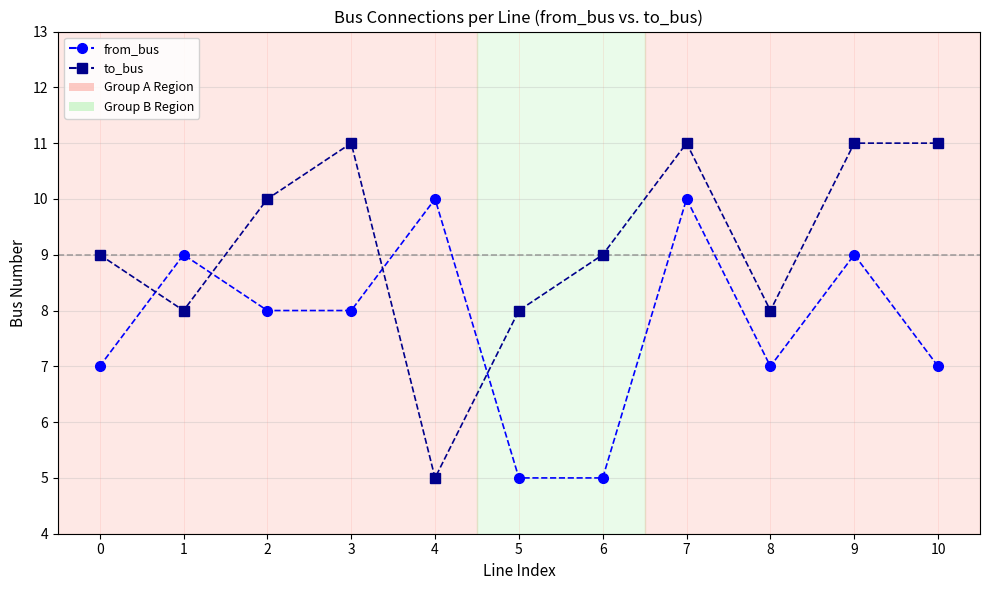

List the series in order of their peak value, lowest first.

from_bus, to_bus